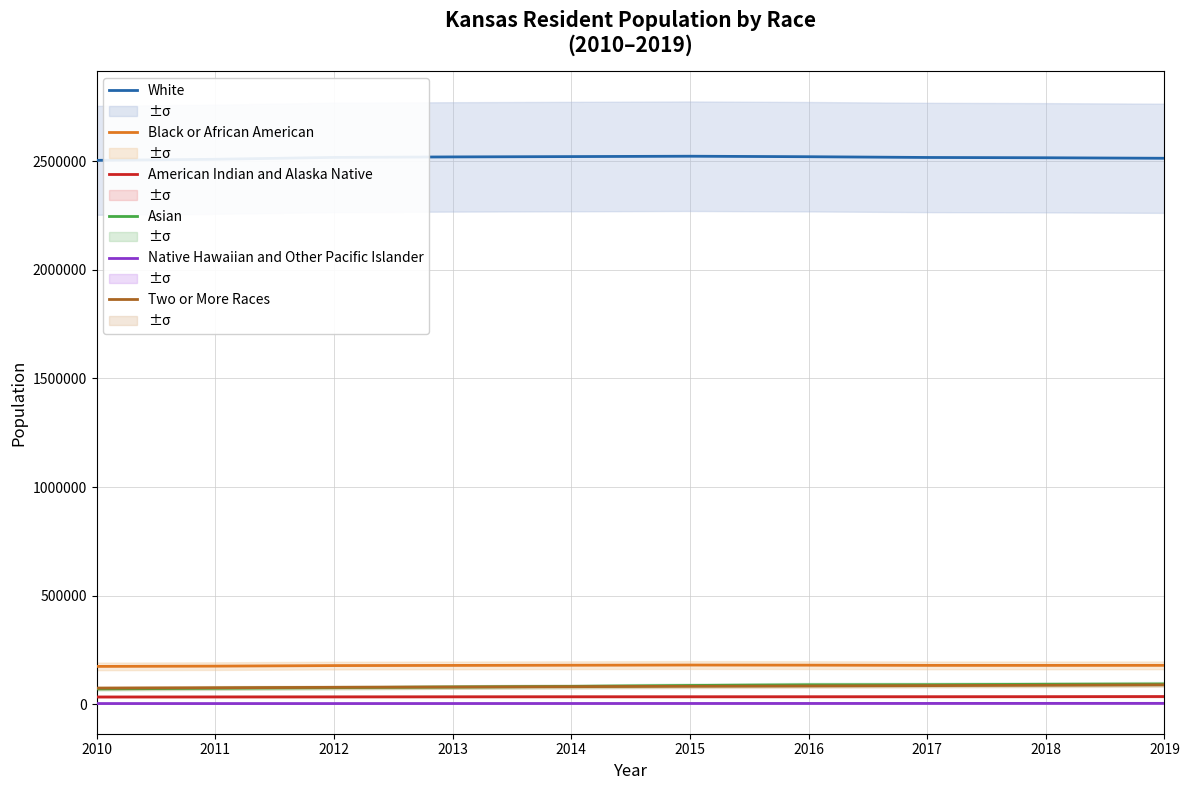

Is it true that American Indian and Alaska Native equals 34141 at 2014?

True